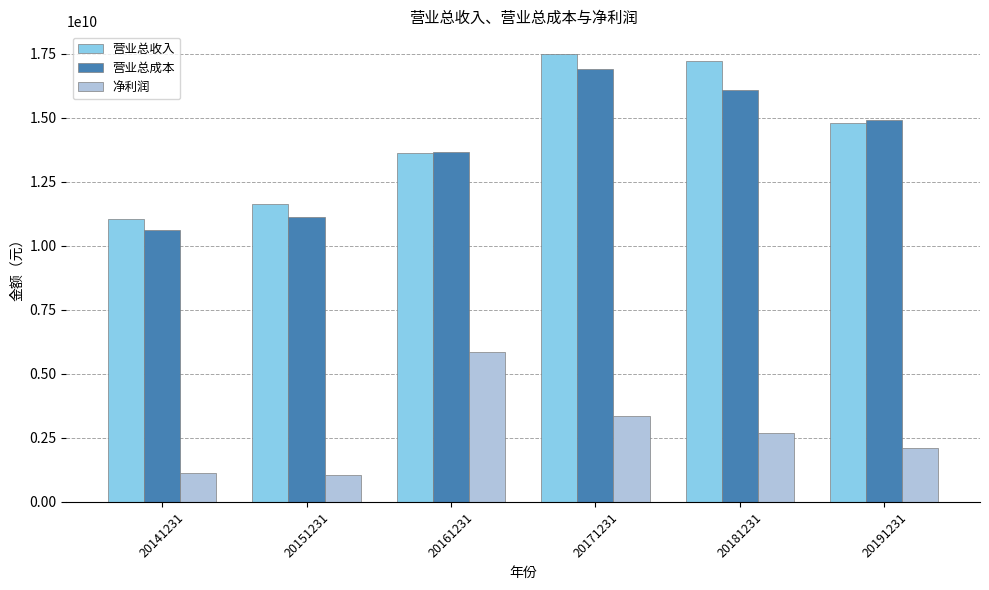

Which series has the largest range (max minus min)?

营业总收入